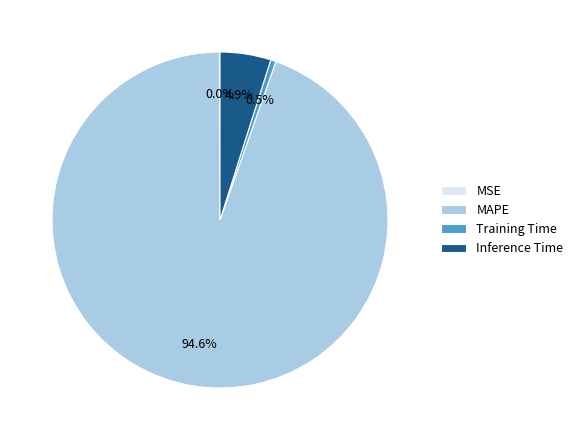

Is it true that Inference Time is 5% of the pie?

True